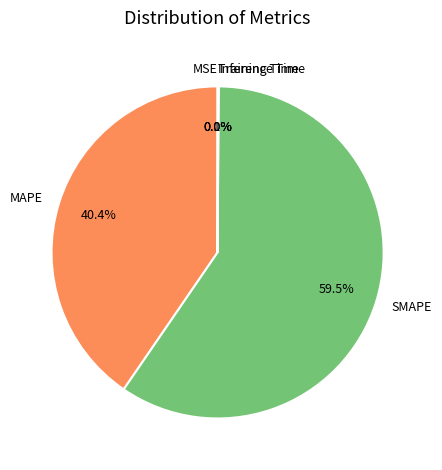

Which slice is the largest?

SMAPE